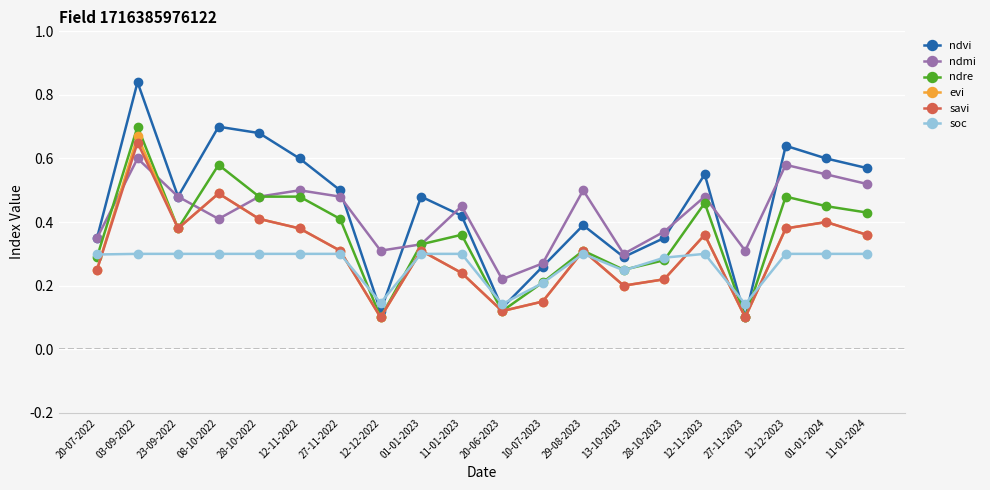

Where is the first local minimum for evi?

23-09-2022